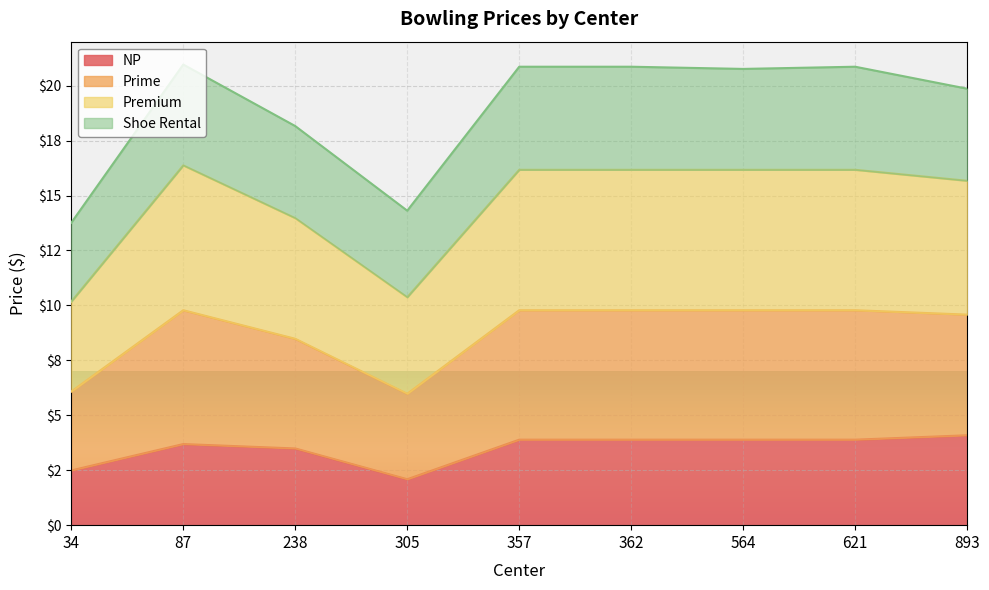

True or false: NP and Premium cross at least once.

False